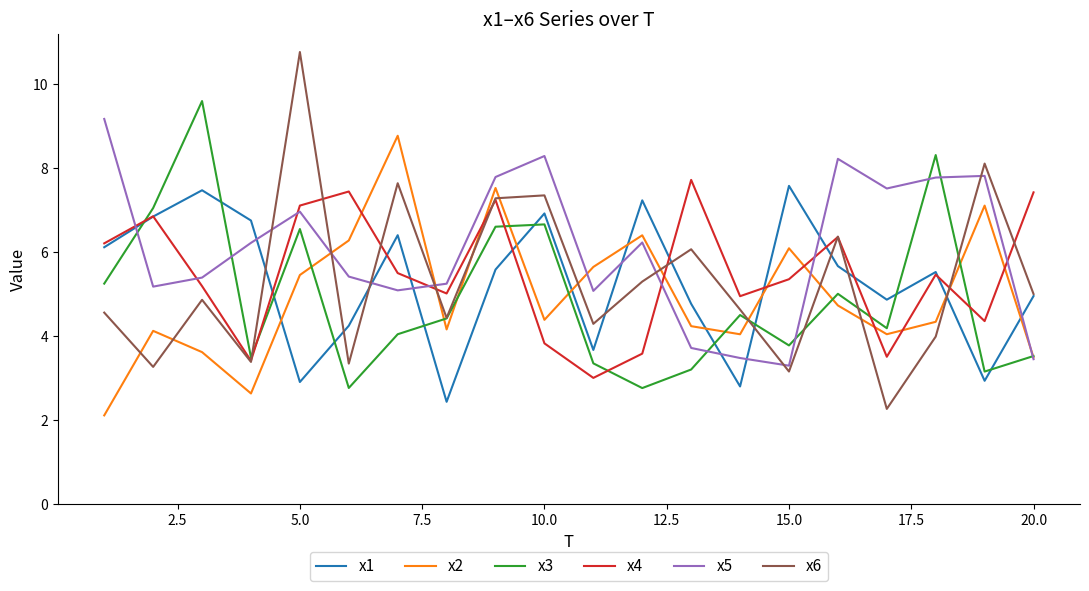

Which series has the largest range (max minus min)?

x6